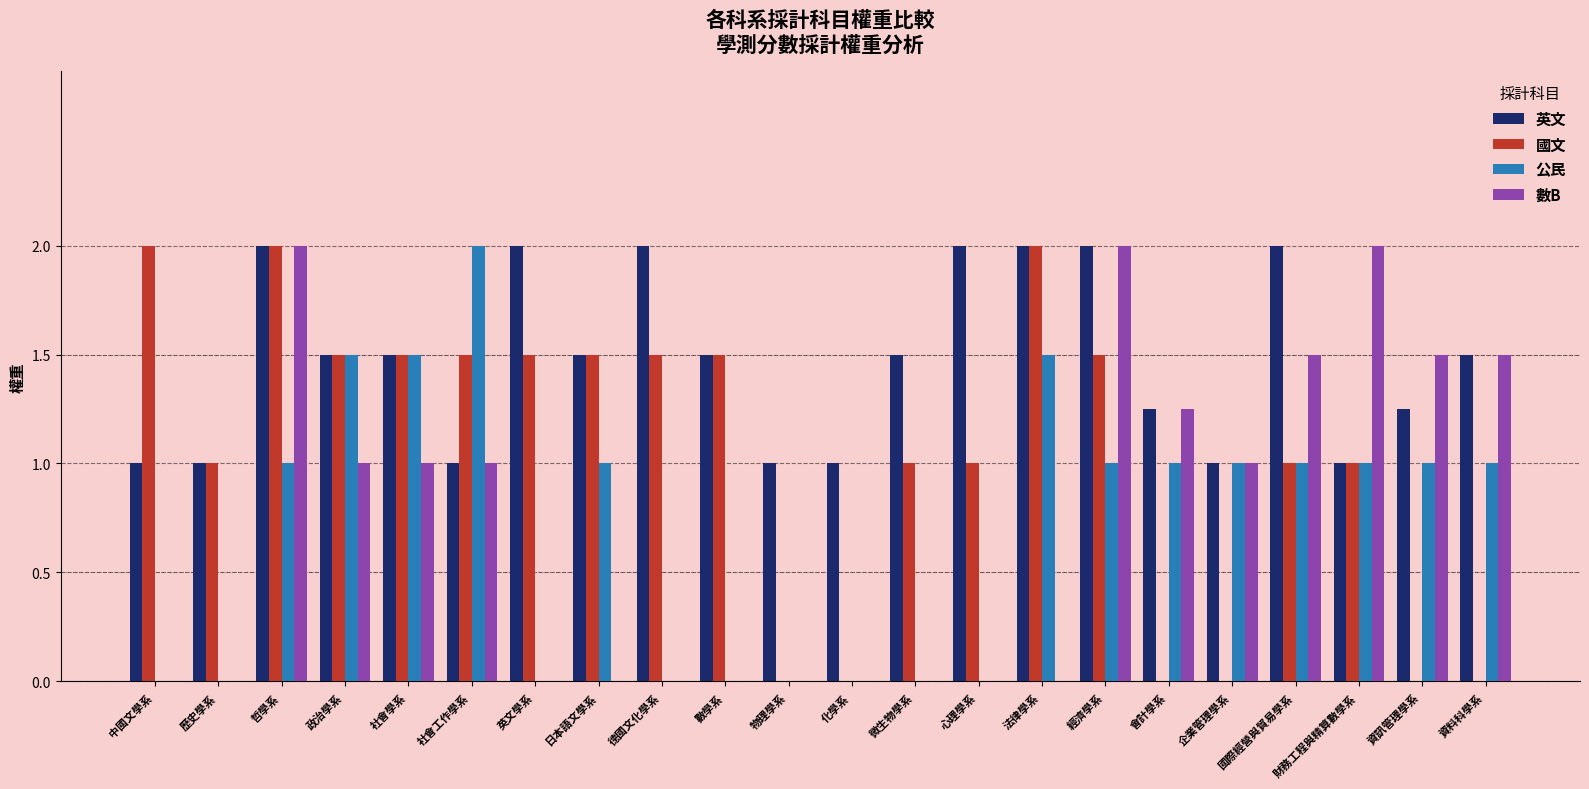

Which series changed the most between 哲學系 and 微生物學系?

數B